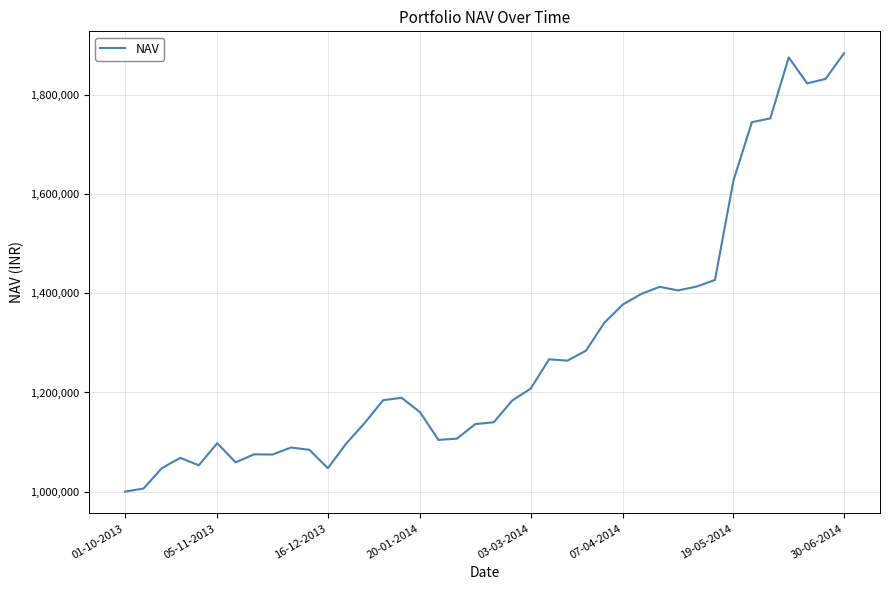

What is the minimum value shown in the chart?

1000000.0